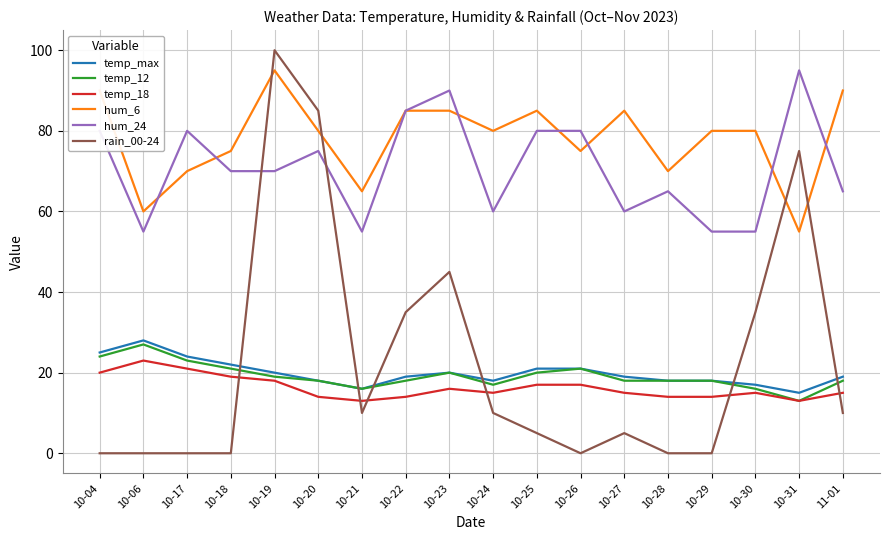

What is the highest value of the rain_00-24 series?

100